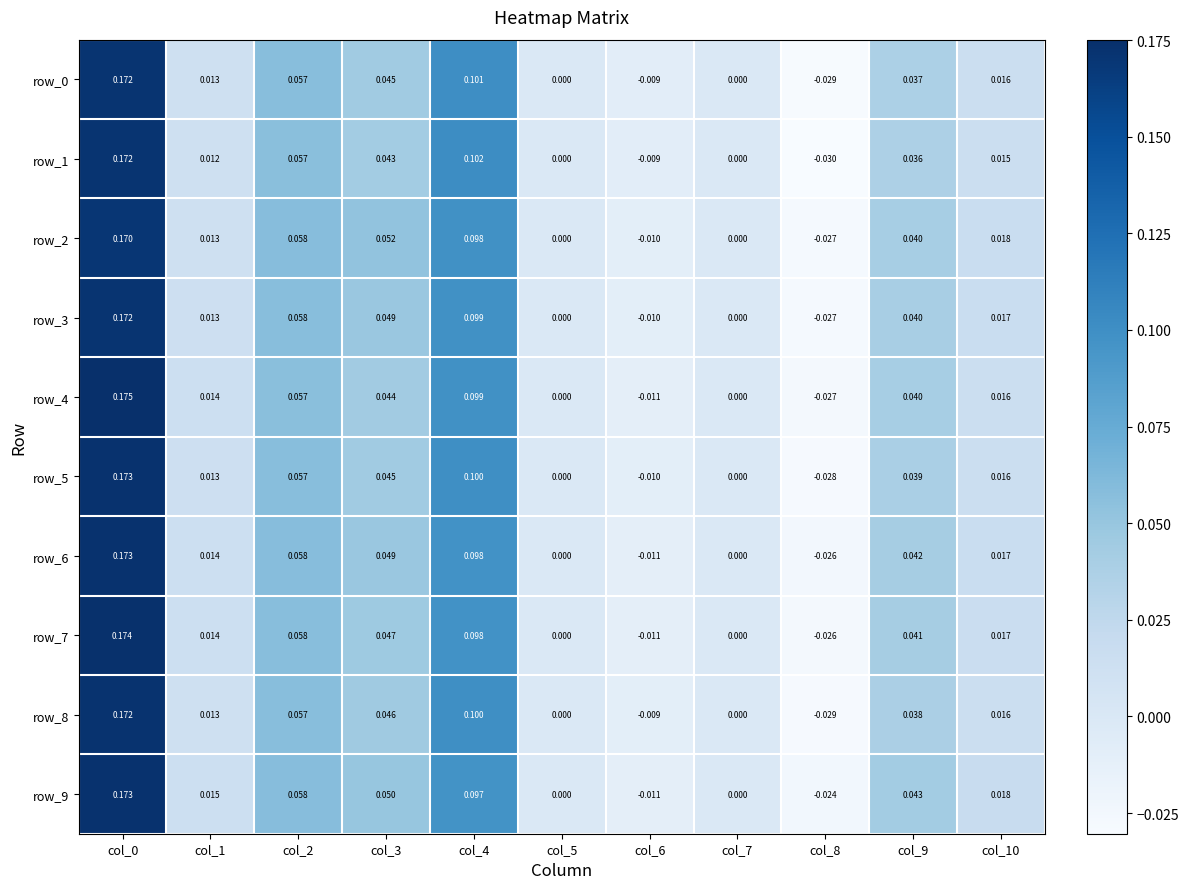

Is the value of row_8 at col_2 greater than the value of row_2 at col_3?

Yes